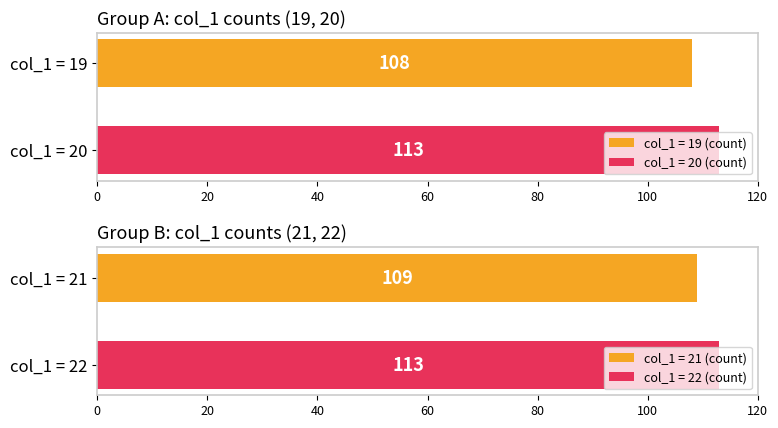

What is the lowest value of the col_1 = 20 (count) series?

113